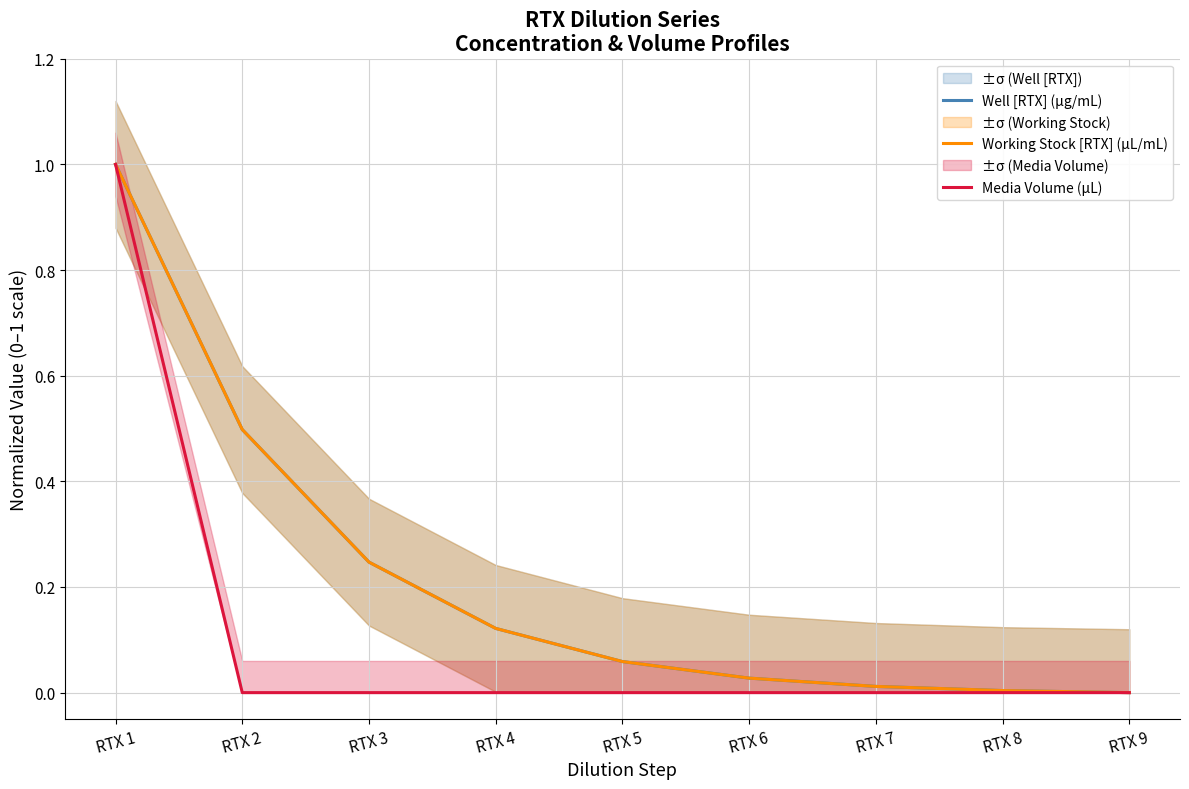

At how many categories does at least one series exceed 0?

8